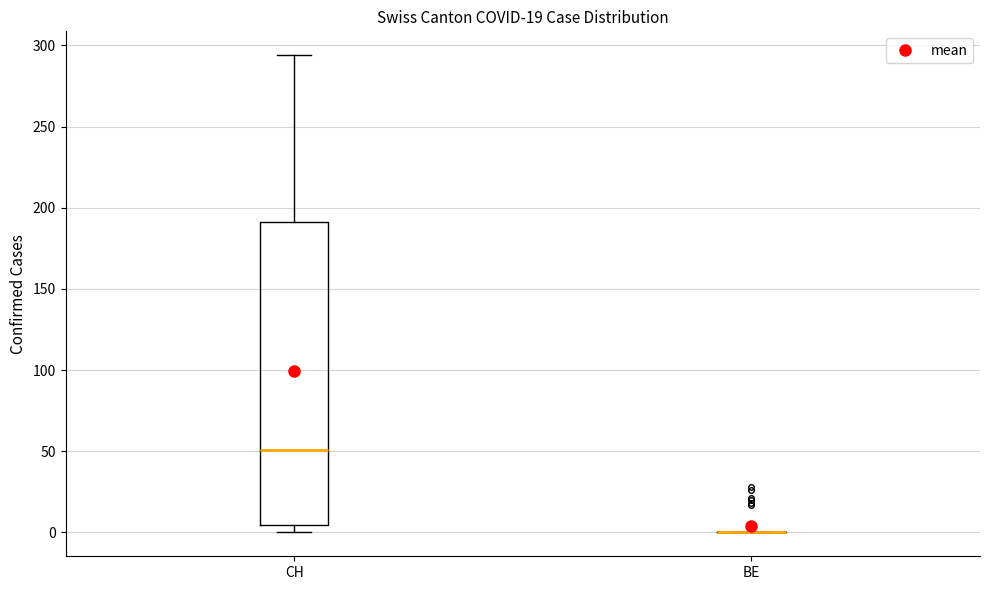

Reading left to right, read every box against the y-axis: the position of its median line, the range the box covers, and the ends of its whiskers. The values are not printed on the chart, so give them approximately, as read against the axis.

CH: median 50, box 5 to 190, whiskers 0 to 295
BE: box collapsed to a line at 0, whiskers 0 to 0